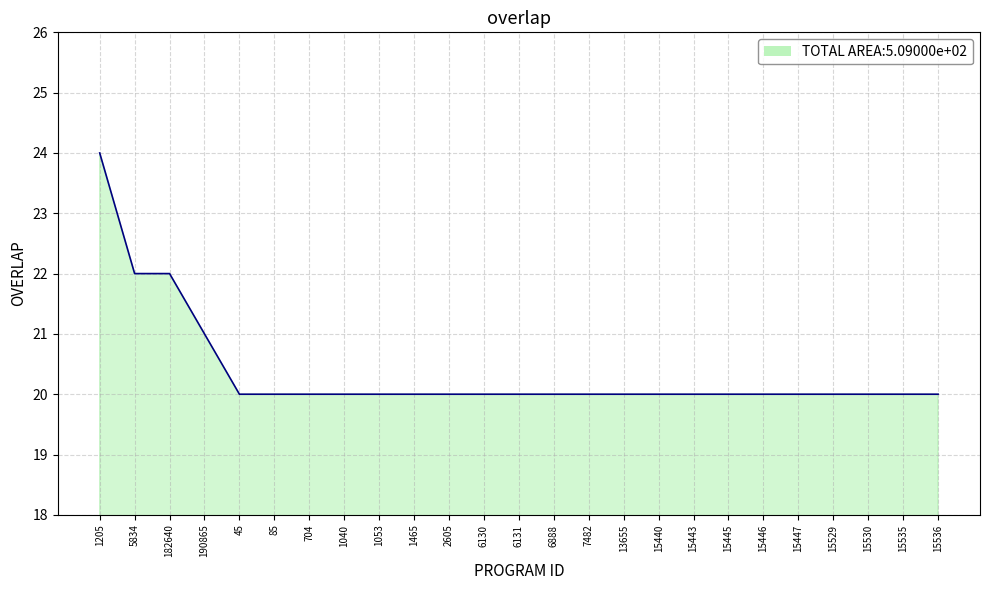

What is the approximate value at 2605?

20